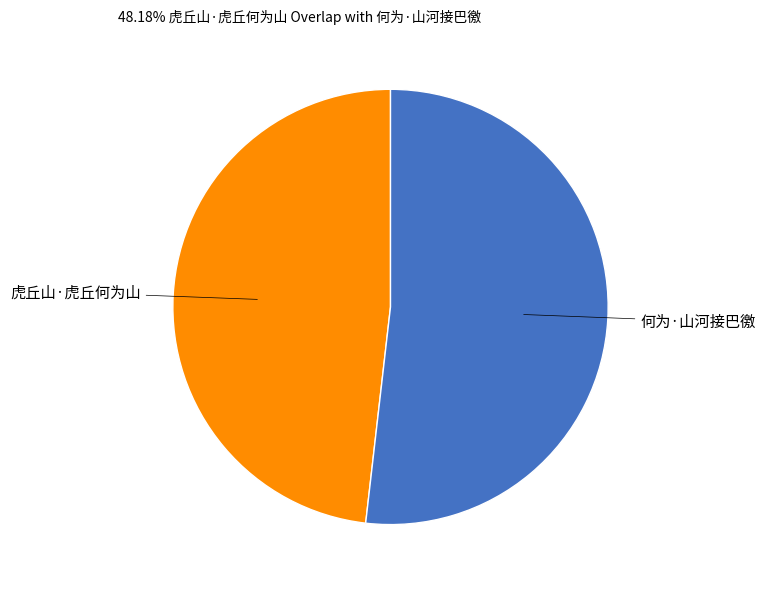

Is there a majority slice in this chart?

Yes